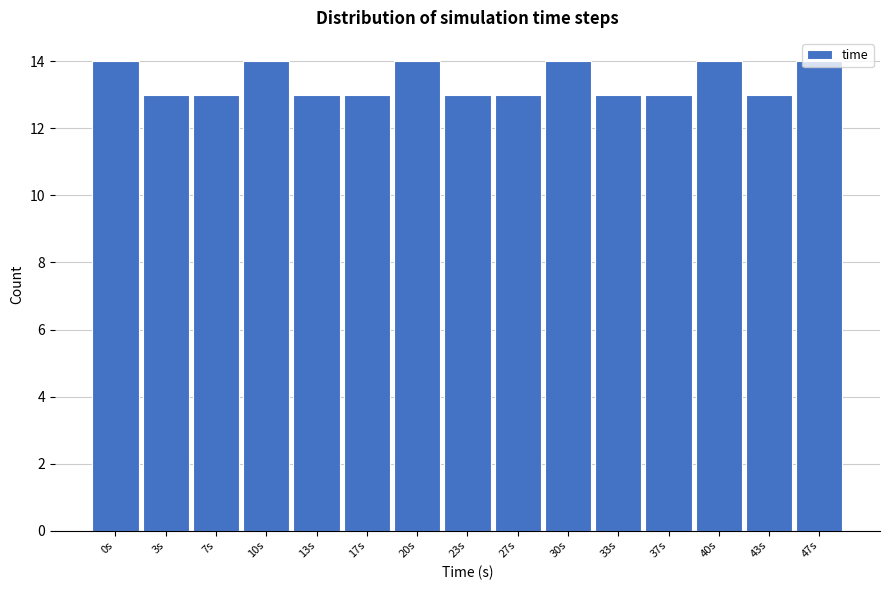

Is it true that the value at 20s is 3?

False